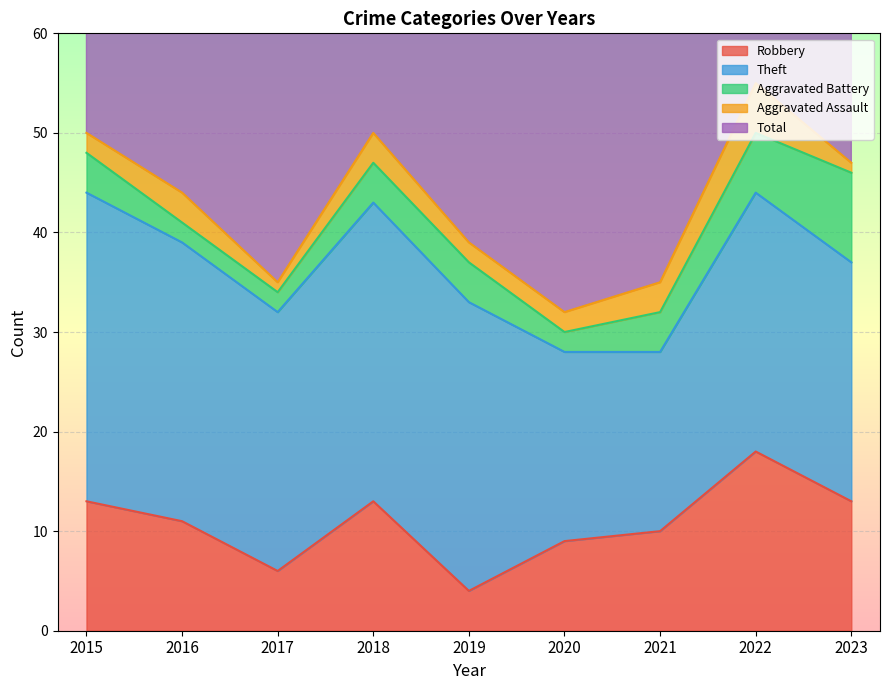

What are all the series names shown in the legend?

Robbery, Theft, Aggravated Battery, Aggravated Assault, Total